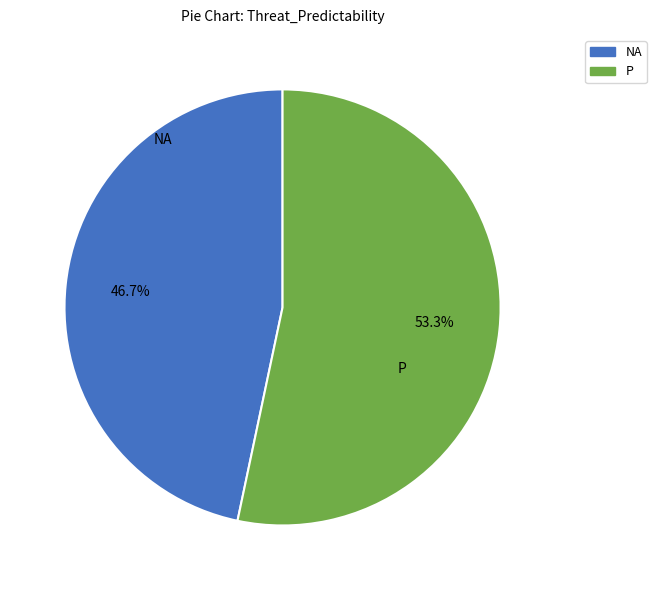

What is the ratio of the value at NA to the value at P?

0.9